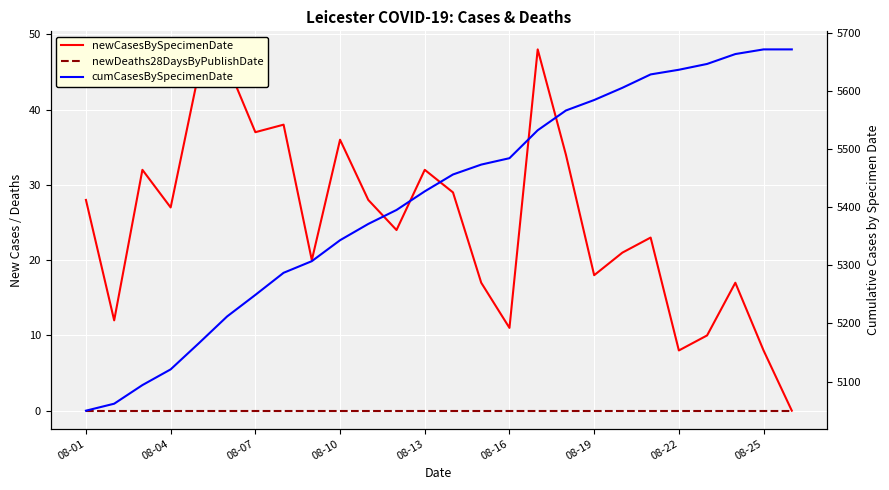

Which series has the largest range (max minus min)?

cumCasesBySpecimenDate